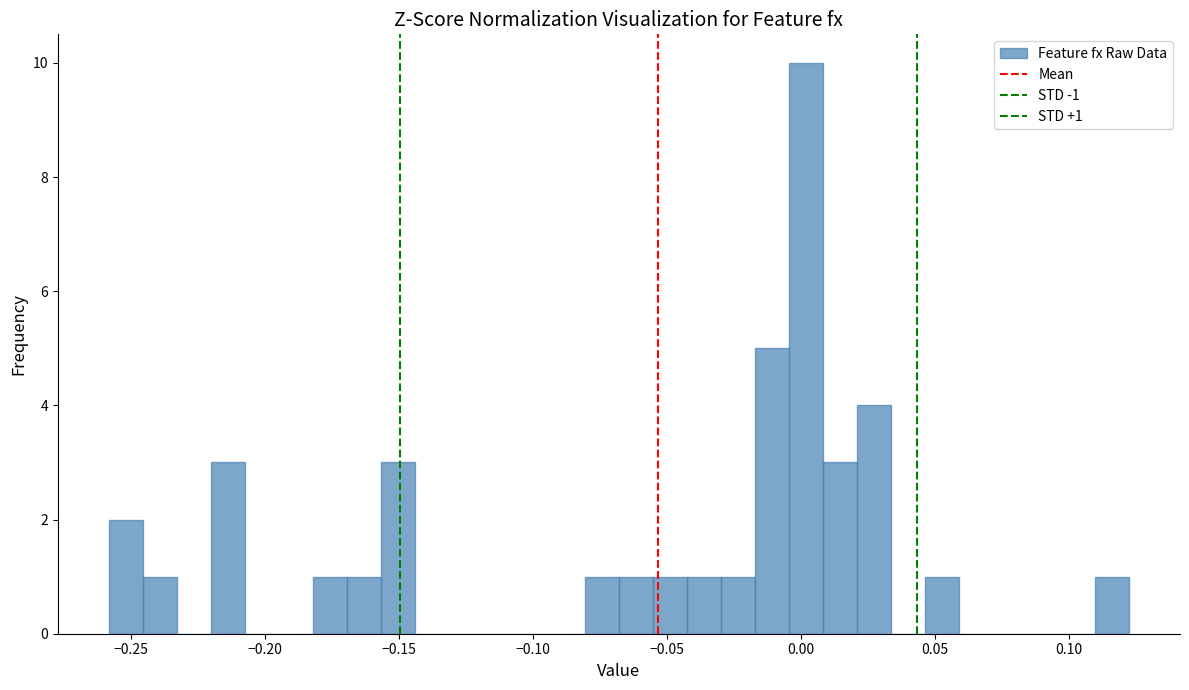

Around what value on the x-axis is the tallest bar? Give the approximate position of its centre, as read against the axis.

0.000